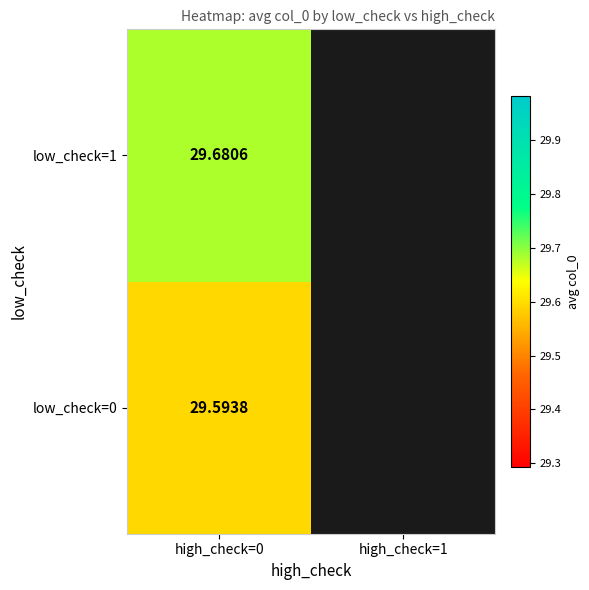

Is the value of low_check=1 at high_check=1 greater than the value of low_check=0 at high_check=1?

No